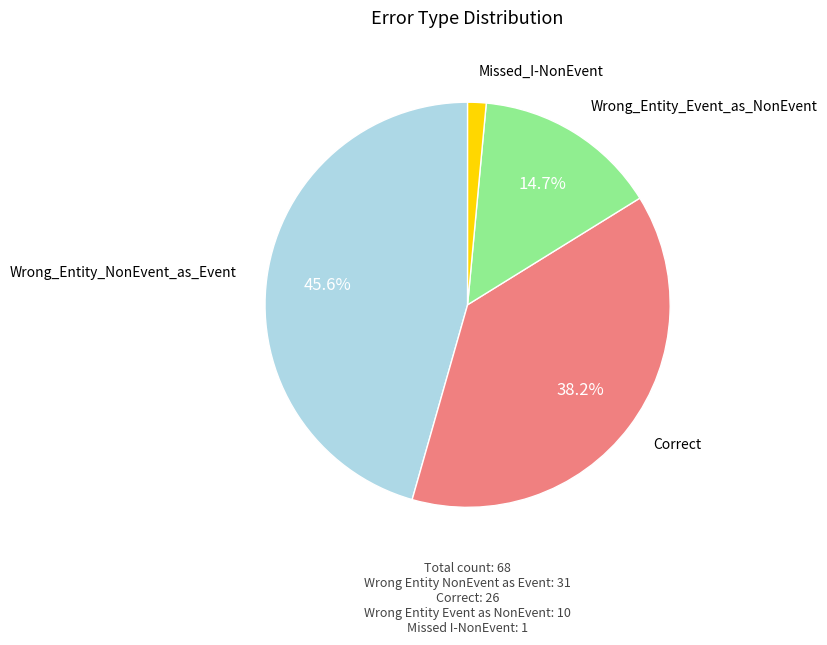

Is there a majority slice in this chart?

No